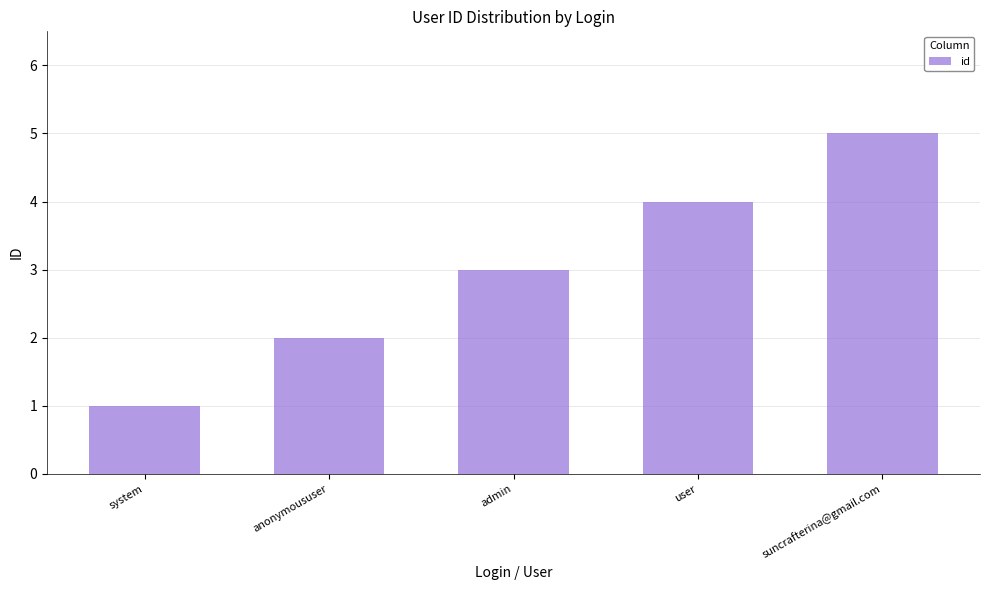

What is the average value?

3